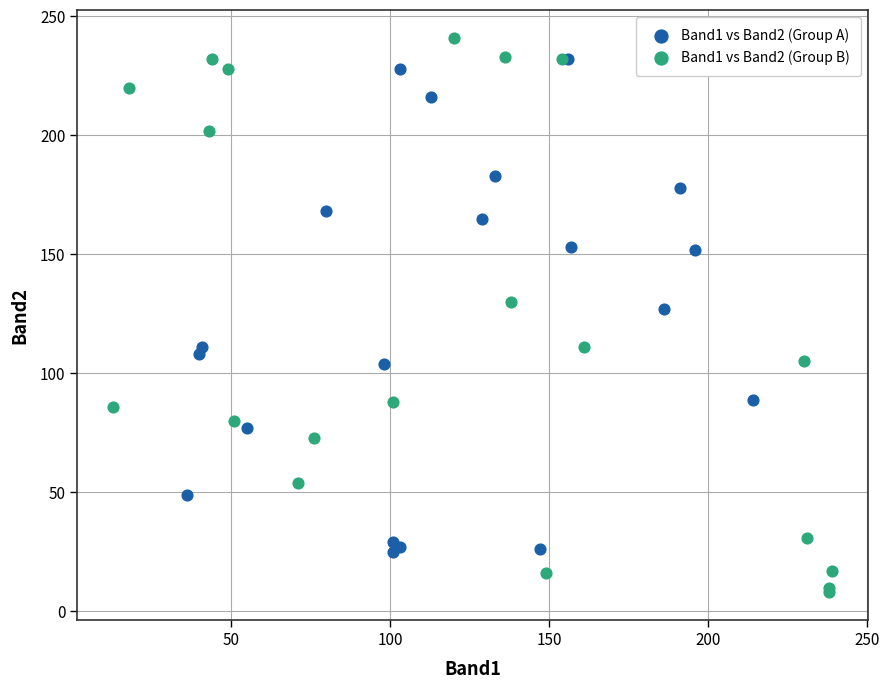

Which series has the widest spread of Y values?

Band1 vs Band2 (Group B)